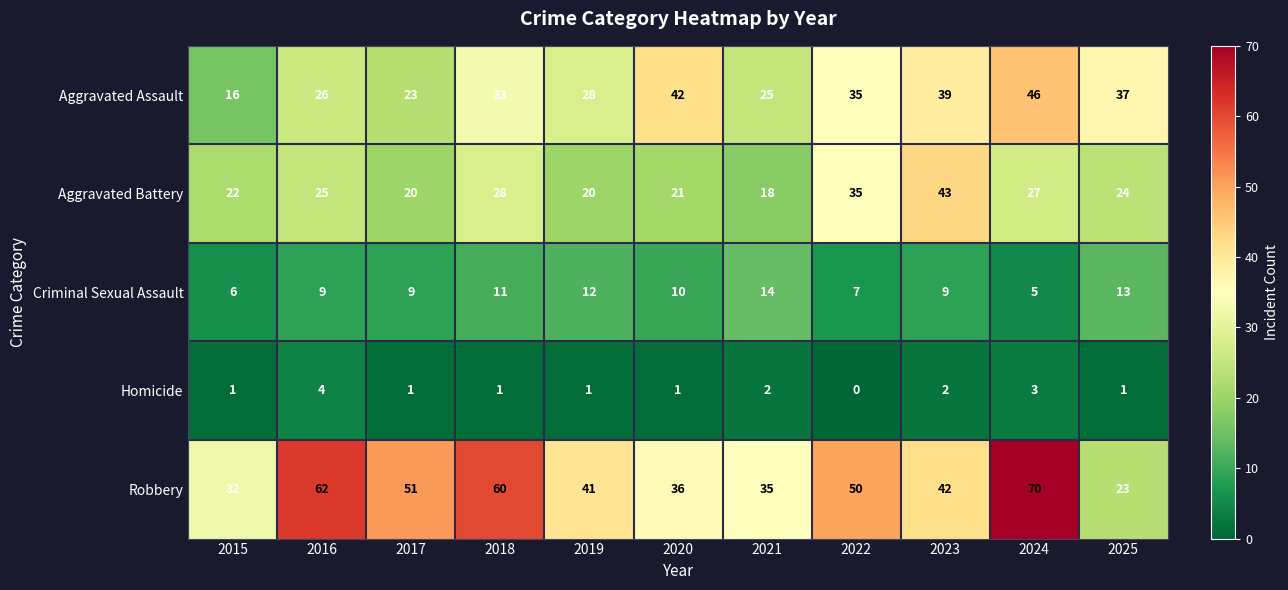

The Aggravated Assault series shows 5 at 2015. True or false?

False